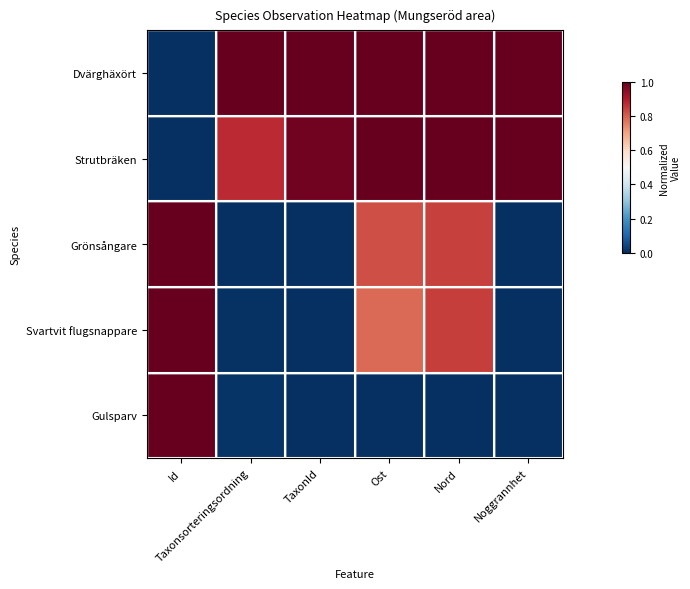

At which category is the sum across all series the highest?

Nord